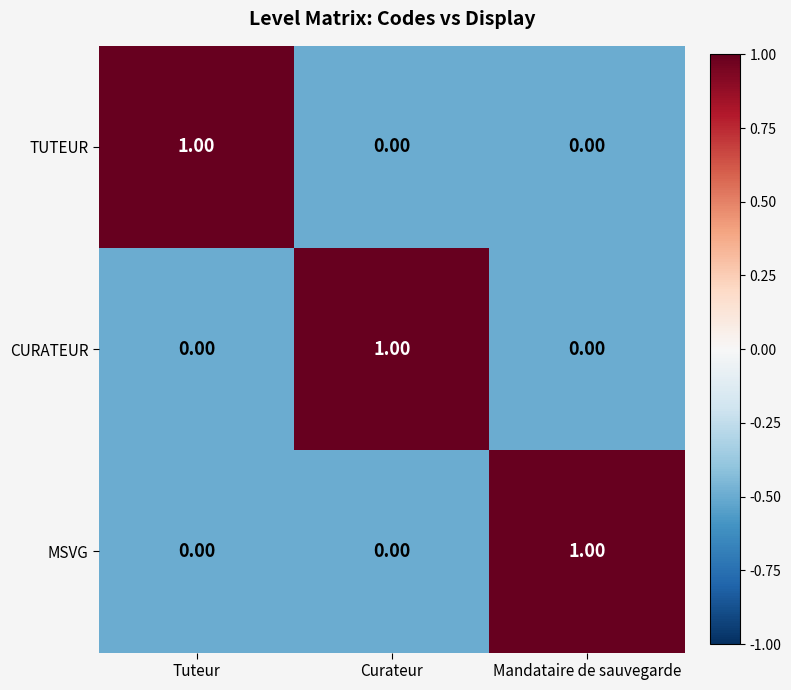

Is the value of TUTEUR at Curateur greater than the value of CURATEUR at Curateur?

No